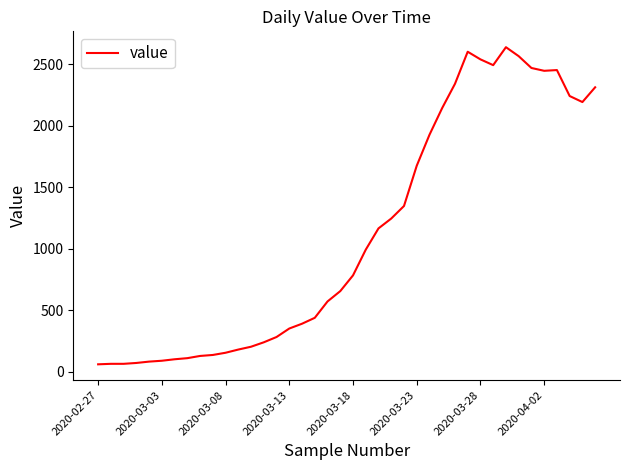

What is the maximum value shown in the chart?

2639